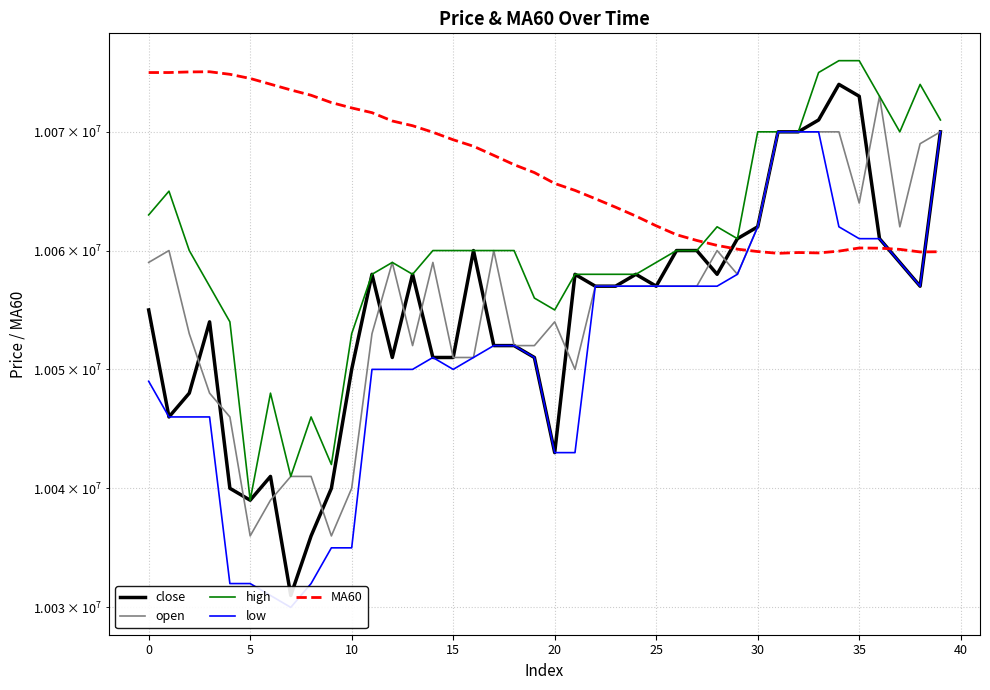

Reading right to left, what are all the values shown in this chart?

close: 10070000	10057000	10059000	10061000	10073000	10074000	10071000	10070000	10070000	10062000	10061000	10058000	10060000	10060000	10057000	10058000	10057000	10057000	10058000	10043000	10051000	10052000	10052000	10060000	10051000	10051000	10058000	10051000	10058000	10050000	10040000	10036000	10031000	10041000	10039000	10040000	10054000	10048000	10046000	10055000
open: 10070000	10069000	10062000	10073000	10064000	10070000	10070000	10070000	10070000	10062000	10058000	10060000	10057000	10057000	10057000	10057000	10057000	10057000	10050000	10054000	10052000	10052000	10060000	10051000	10051000	10059000	10052000	10059000	10053000	10040000	10036000	10041000	10041000	10039000	10036000	10046000	10048000	10053000	10060000	10059000
high: 10071000	10074000	10070000	10073000	10076000	10076000	10075000	10070000	10070000	10070000	10061000	10062000	10060000	10060000	10059000	10058000	10058000	10058000	10058000	10055000	10056000	10060000	10060000	10060000	10060000	10060000	10058000	10059000	10058000	10053000	10042000	10046000	10041000	10048000	10039000	10054000	10057000	10060000	10065000	10063000
low: 10070000	10057000	10059000	10061000	10061000	10062000	10070000	10070000	10070000	10062000	10058000	10057000	10057000	10057000	10057000	10057000	10057000	10057000	10043000	10043000	10051000	10052000	10052000	10051000	10050000	10051000	10050000	10050000	10050000	10035000	10035000	10032000	10030000	10031000	10032000	10032000	10046000	10046000	10046000	10049000
MA60: 10059900	10059883	10060100	10060200	10060216	10059950	10059800	10059833	10059766	10059916	10060116	10060433	10060850	10061333	10062083	10062900	10063650	10064366	10065066	10065650	10066566	10067233	10068016	10068783	10069333	10069966	10070516	10070916	10071616	10072016	10072466	10073083	10073533	10074016	10074500	10074850	10075066	10075050	10075000	10075000